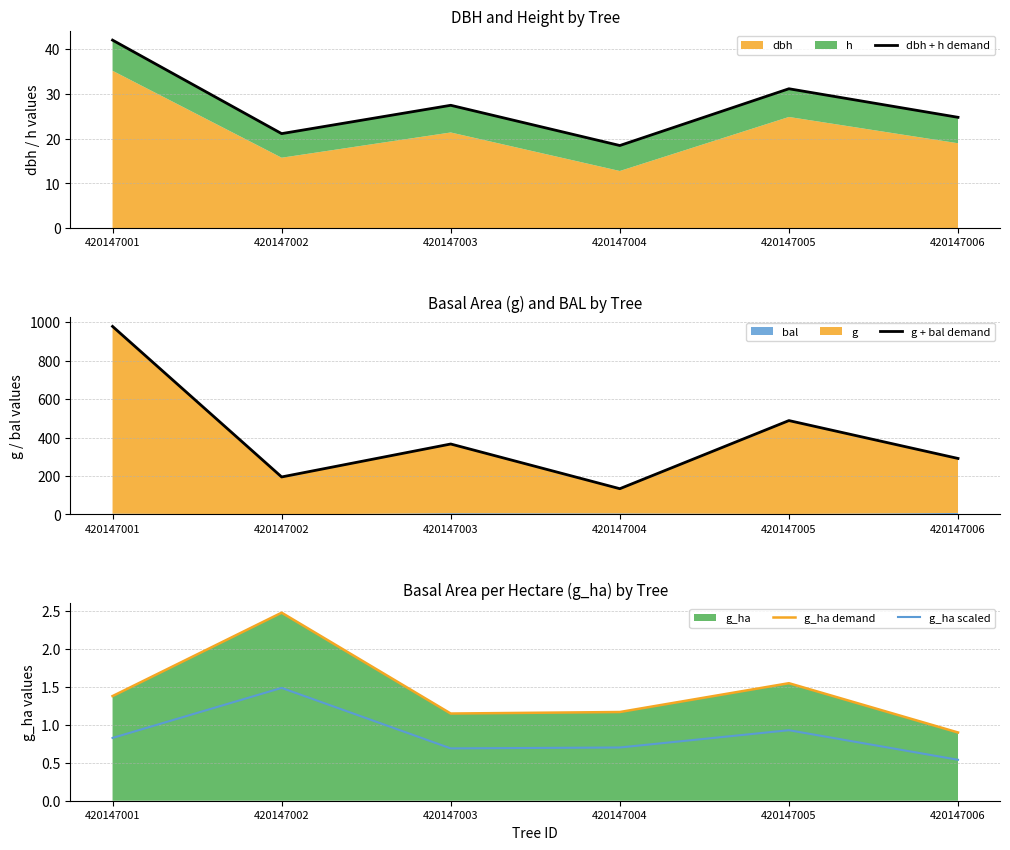

Reading right to left, what are all the values shown in this chart?

dbh + h demand: 420147006=24.8	420147005=31.2	420147004=18.5	420147003=27.5	420147002=21.1	420147001=42.1
g + bal demand: 420147006=291.4	420147005=488.5	420147004=133.9	420147003=366.6	420147002=195.1	420147001=978.5
g_ha demand: 420147006=0.9	420147005=1.6	420147004=1.2	420147003=1.1	420147002=2.5	420147001=1.4
g_ha scaled: 420147006=0.5	420147005=0.9	420147004=0.7	420147003=0.7	420147002=1.5	420147001=0.8